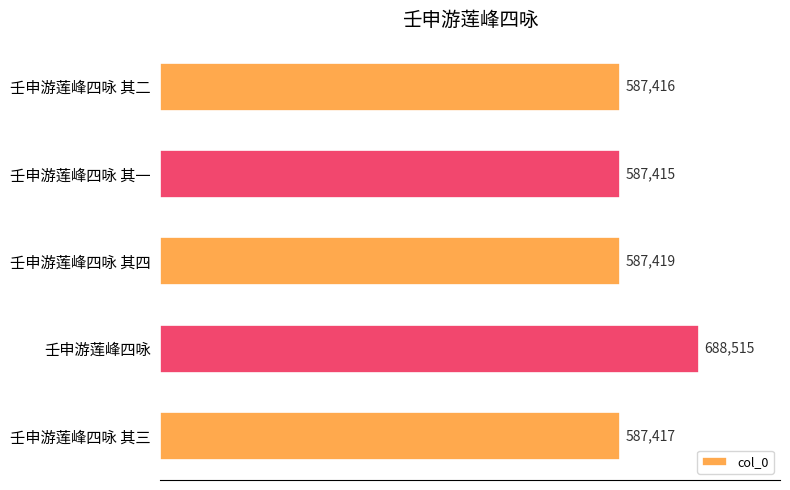

Does the chart contain any negative values?

No